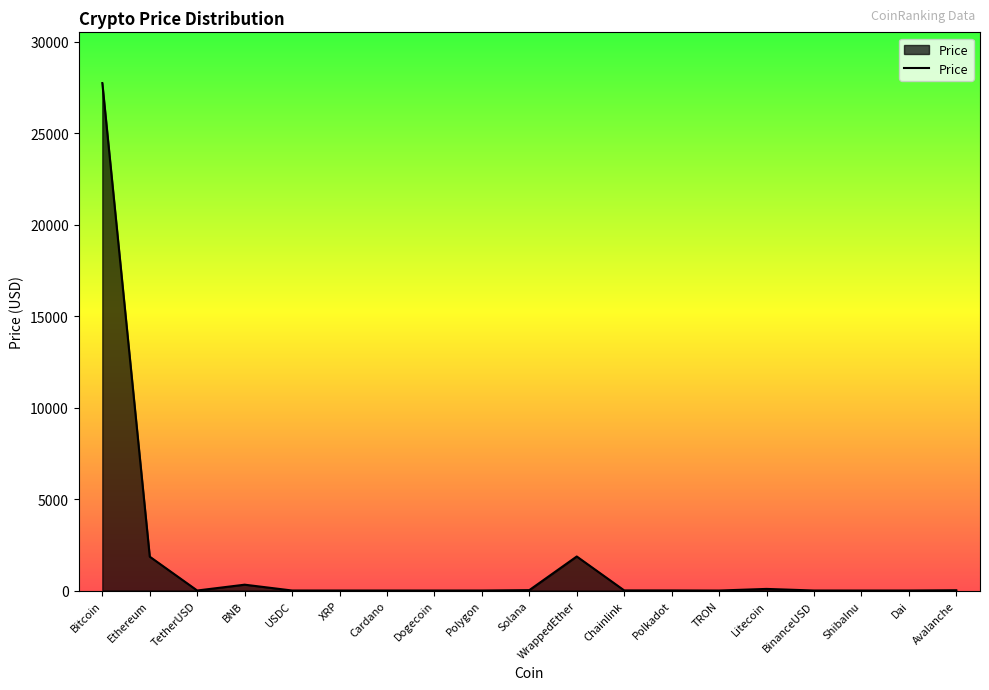

Is it true that the value at ShibaInu is 0.0?

True